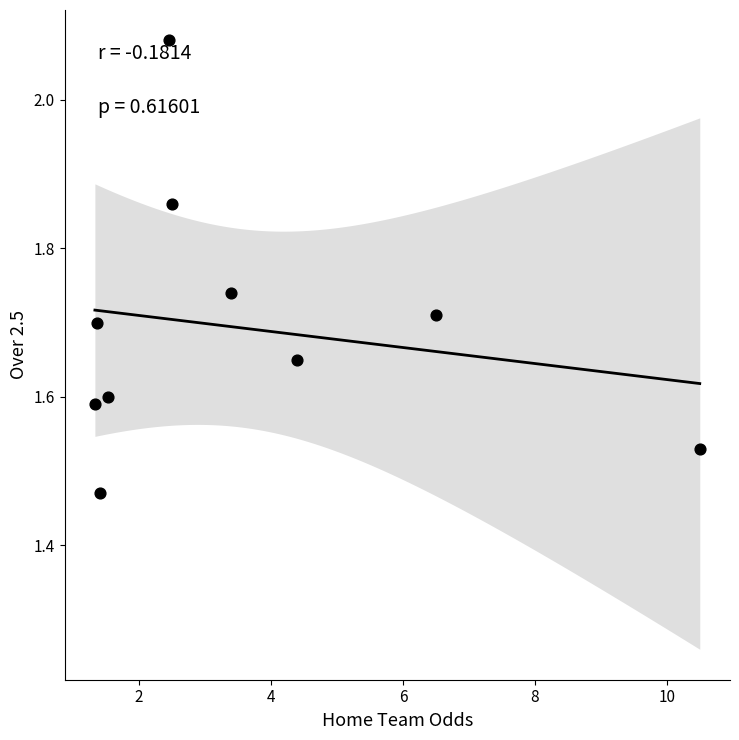

What is the average X value?

3.5